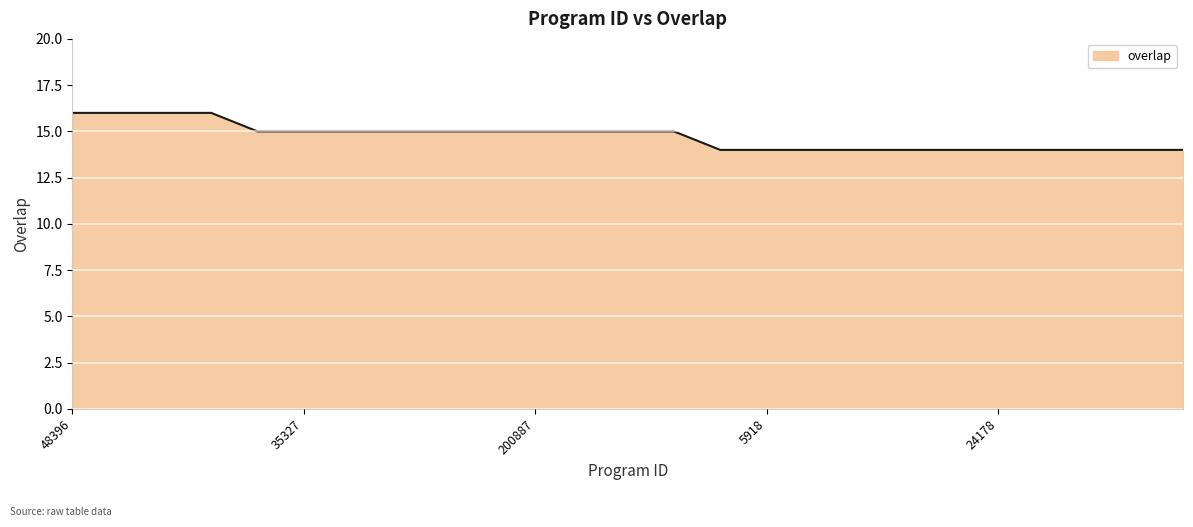

How many series are shown in this chart?

1